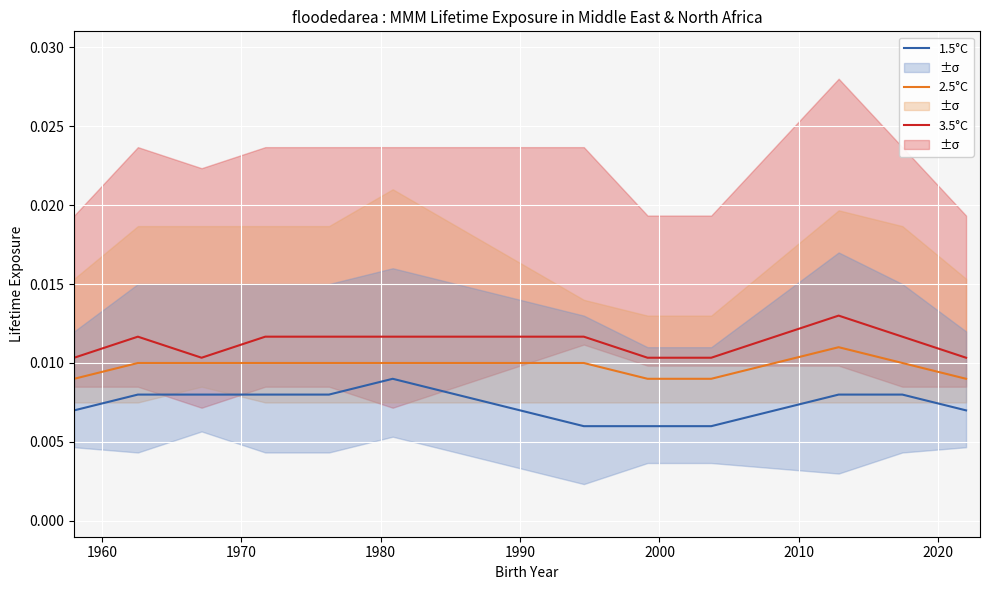

True or false: 1.5°C and 3.5°C cross at least once.

False